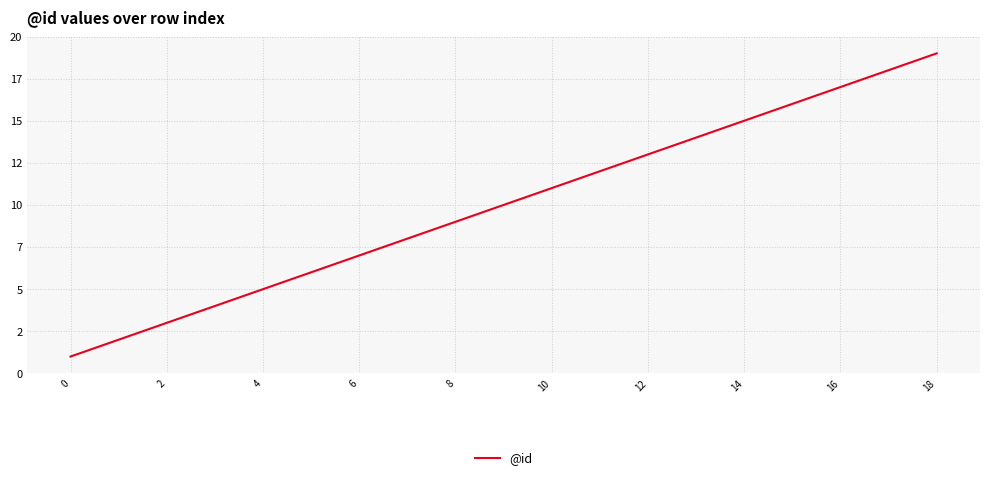

Is this an area chart (filled region under the line)?

No